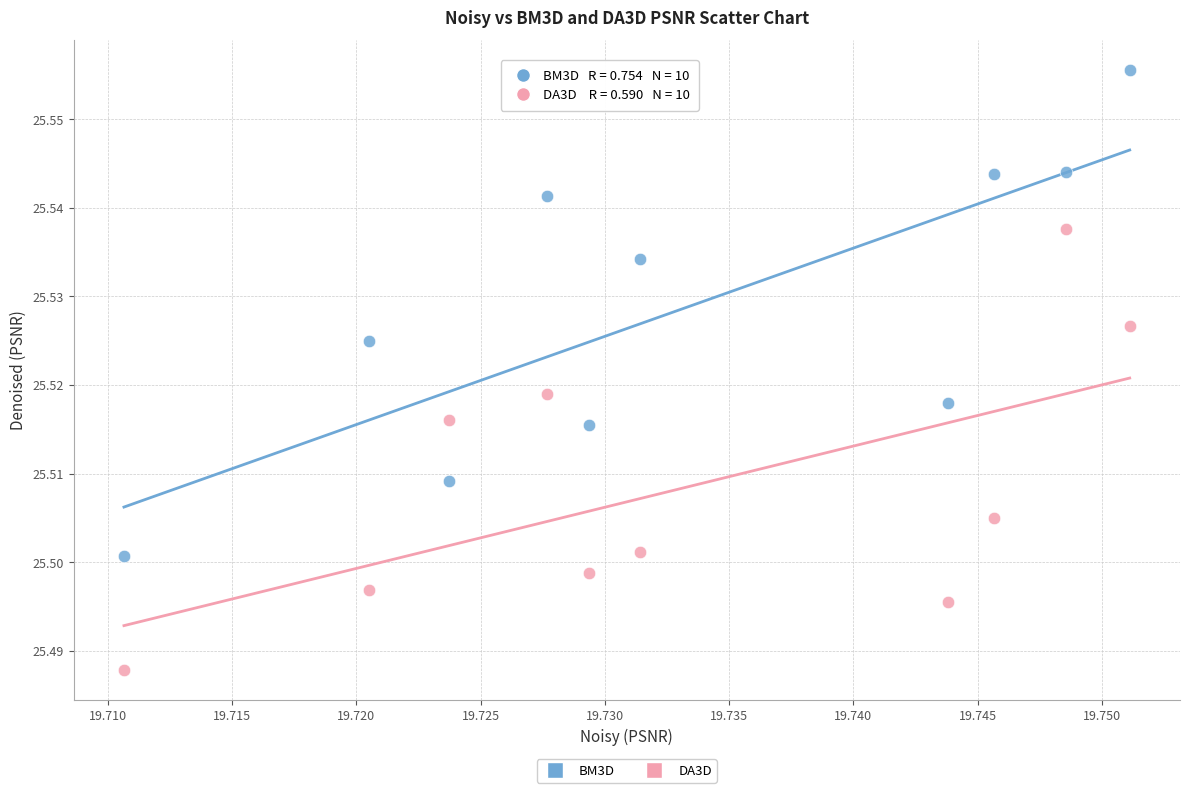

Which series reaches the maximum Y coordinate?

BM3D